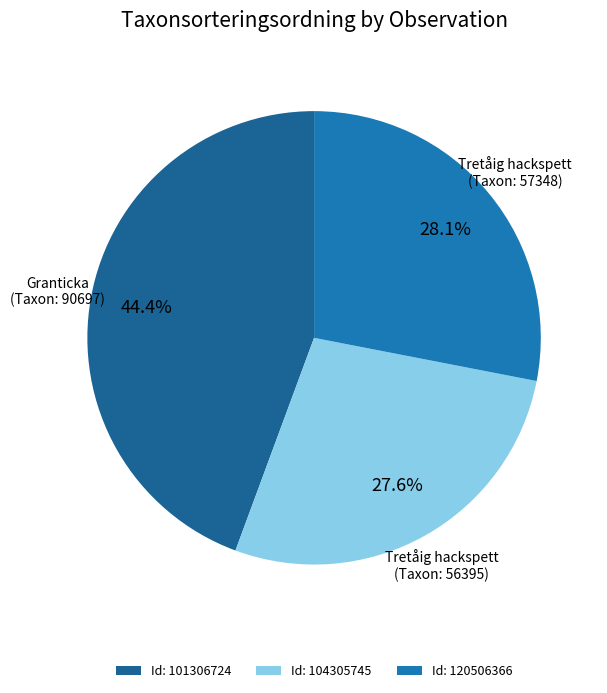

How many slices are in this pie chart?

3